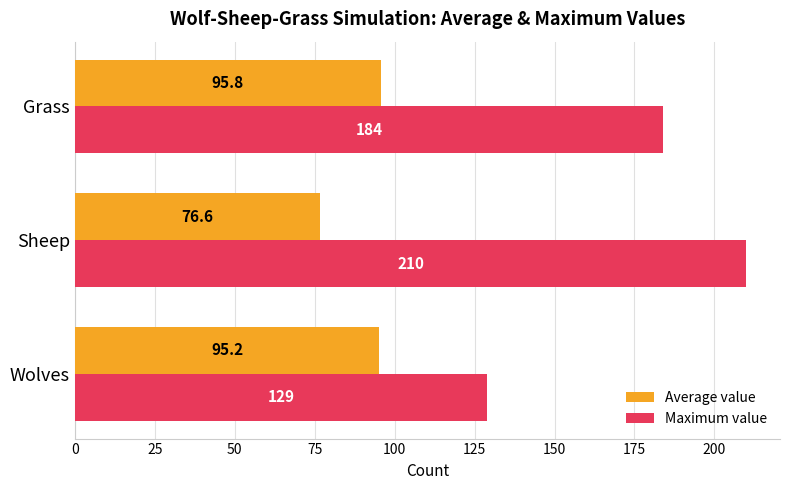

What is the greatest value displayed?

210.0